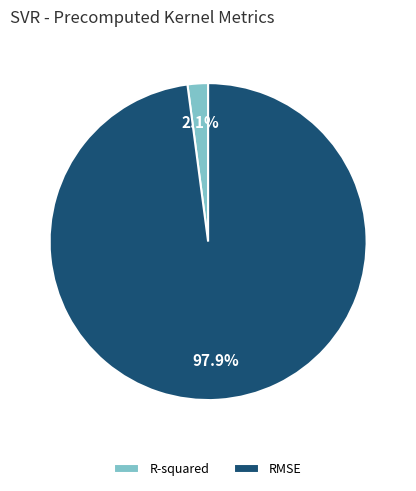

How much of the chart is everything except R-squared?

97.9%